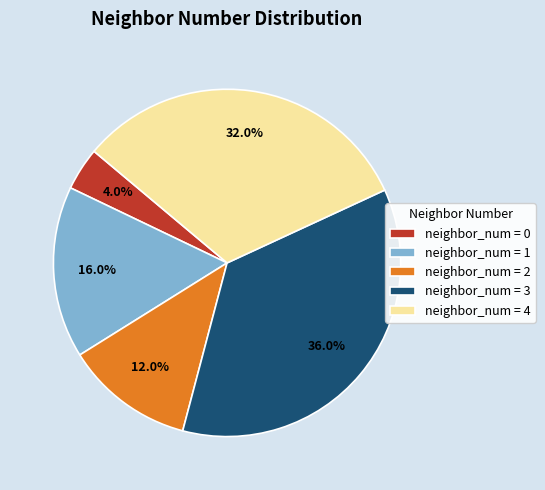

How much of the chart is everything except neighbor_num = 2?

88.0%